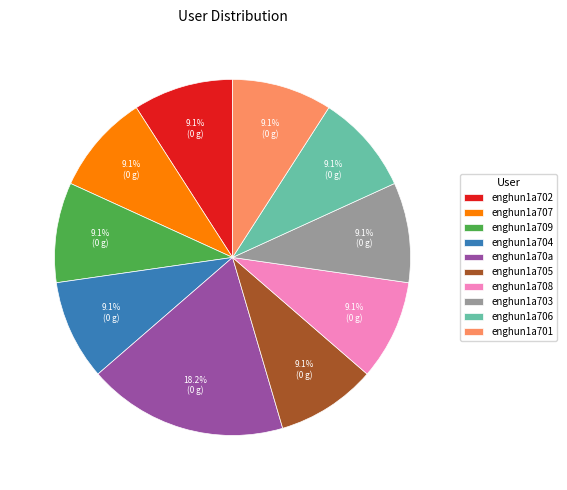

Between enghun1a706 and enghun1a70a, which is larger?

enghun1a70a